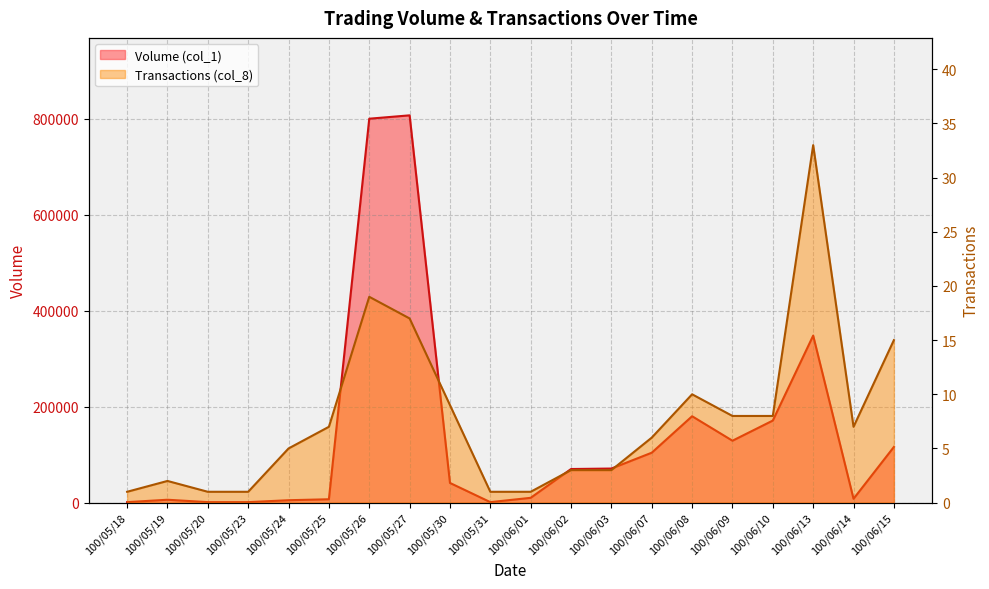

Which series changed the most between 100/06/02 and 100/06/09?

Volume (col_1)